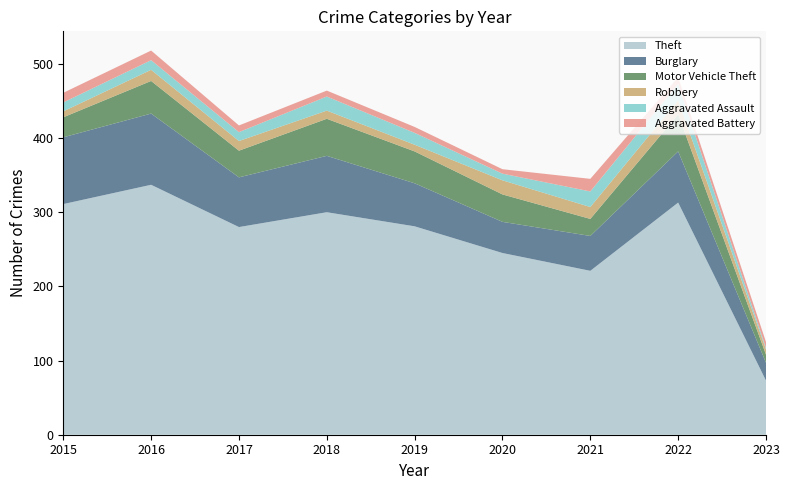

Reading left to right, extract all data points from this chart.

Theft: 311	337	280	300	281	245	221	313	73
Burglary: 90	96	67	76	58	42	47	69	24
Motor Vehicle Theft: 27	44	36	50	43	37	23	50	11
Robbery: 8	15	13	11	9	19	16	19	7
Aggravated Assault: 12	13	12	19	16	9	21	22	2
Aggravated Battery: 13	13	9	8	8	6	17	9	8